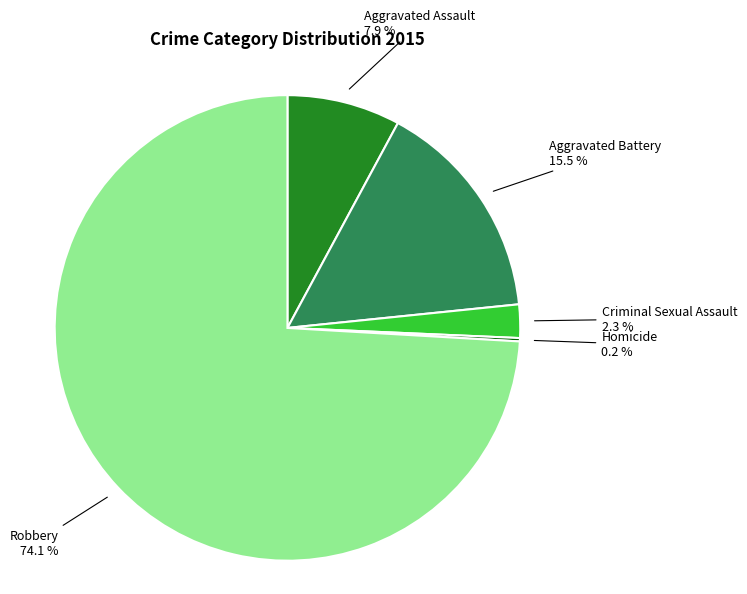

Does any single category account for the majority?

Yes